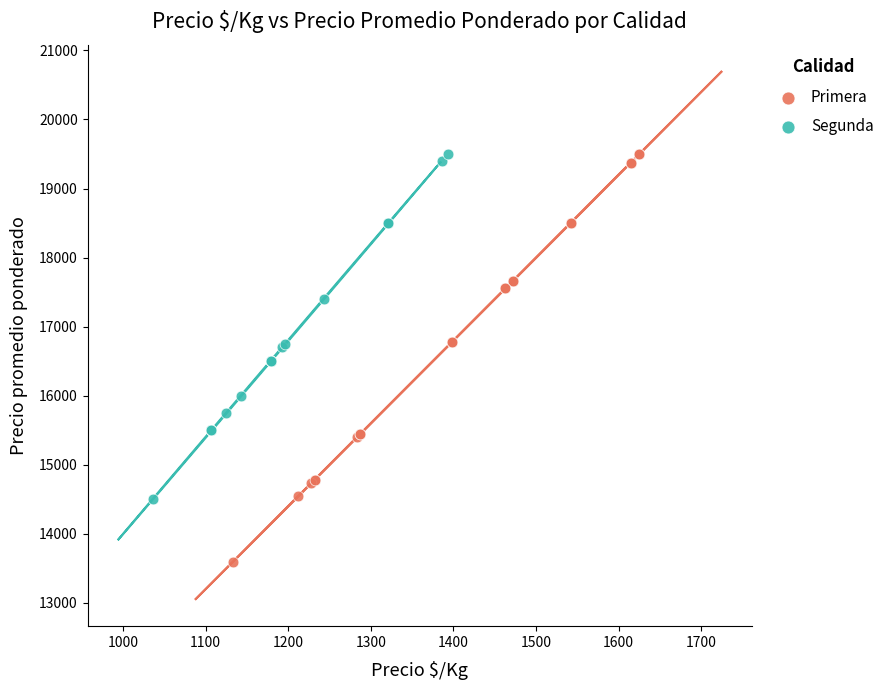

Which series has the widest spread of Y values?

Primera